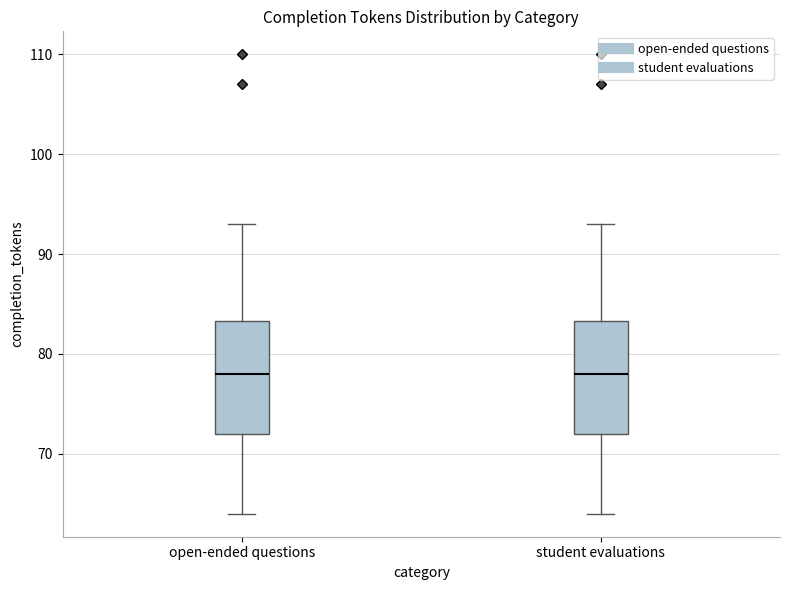

Reading left to right, transcribe this box plot: for each box, give where its median line is, the range the box spans, and where its two whiskers end, as read against the y-axis. The values are not printed on the chart, so give them approximately, as read against the axis.

open-ended questions: median 78, box 72 to 83, whiskers 64 to 93
student evaluations: median 78, box 72 to 83, whiskers 64 to 93